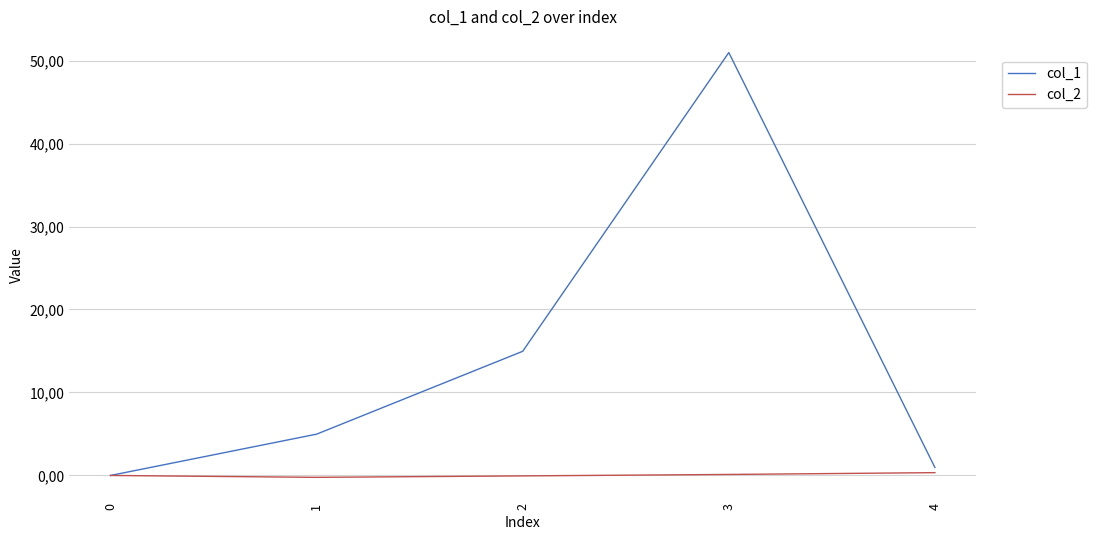

At which label is col_1 closest to 25?

2